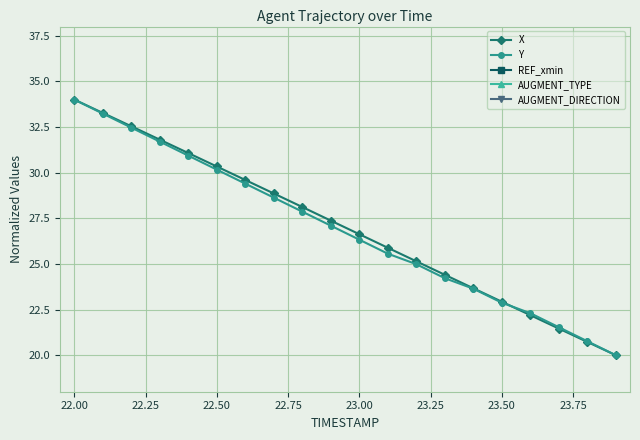

The value of X at 23.00 is 26.6. True or false?

True